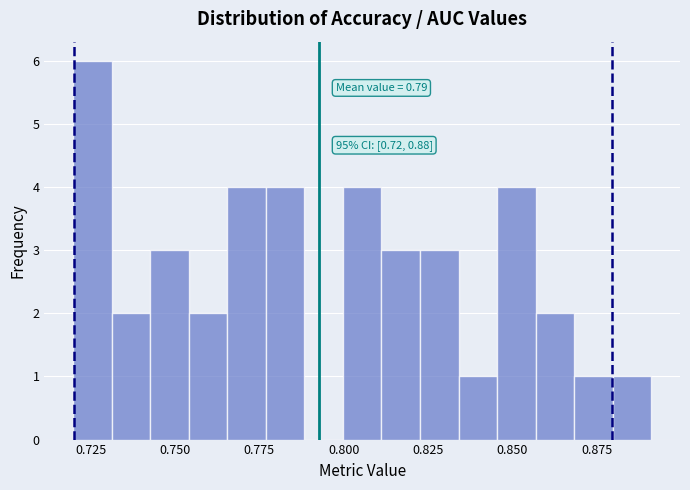

Around what value on the x-axis is the tallest bar? Give the approximate position of its centre, as read against the axis.

0.725